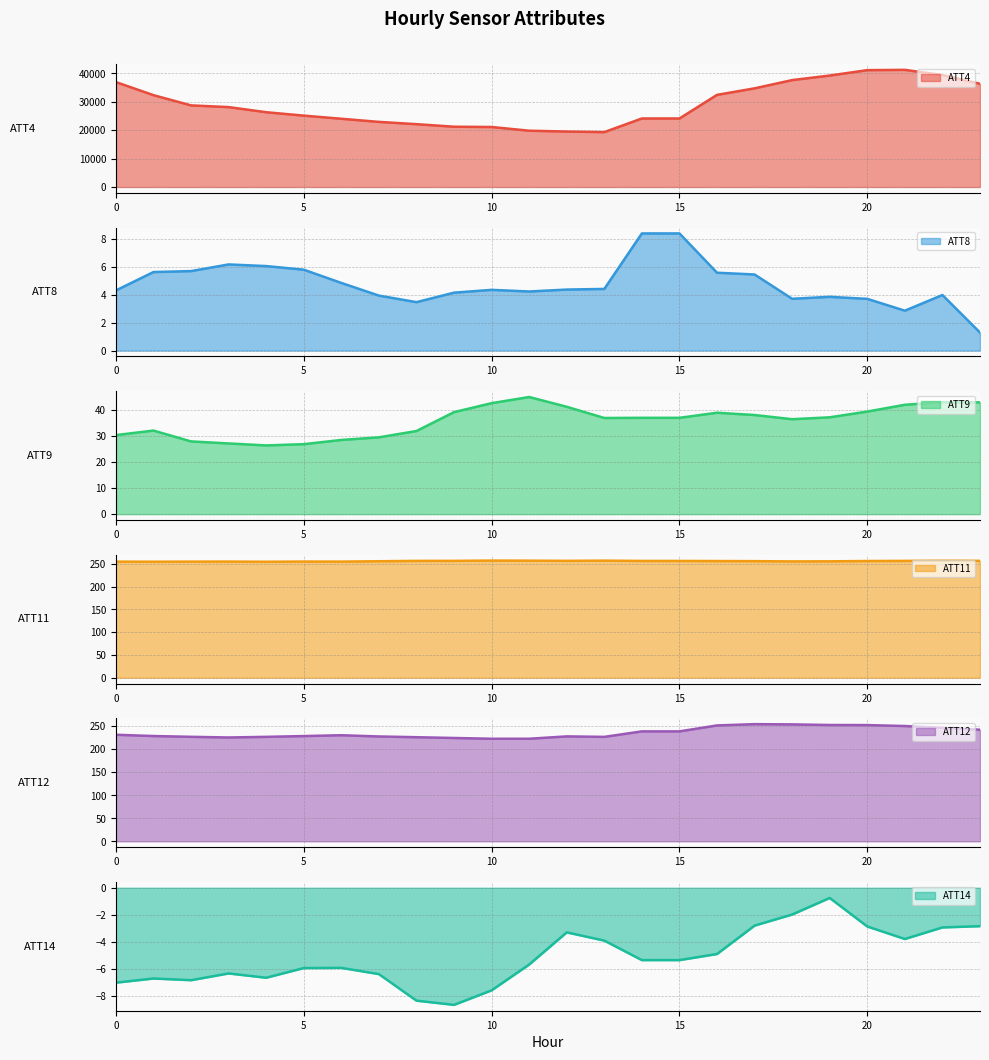

True or false: ATT4 and ATT8 intersect in this chart.

False